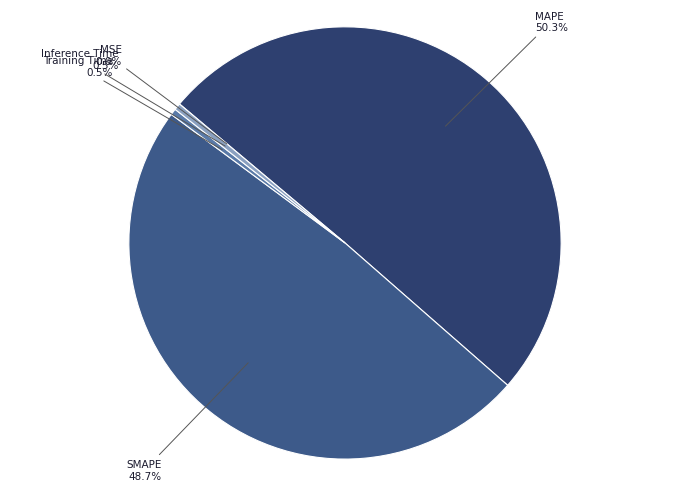

Rank the categories by value from highest to lowest.

MAPE, SMAPE, Inference Time, Training Time, MSE